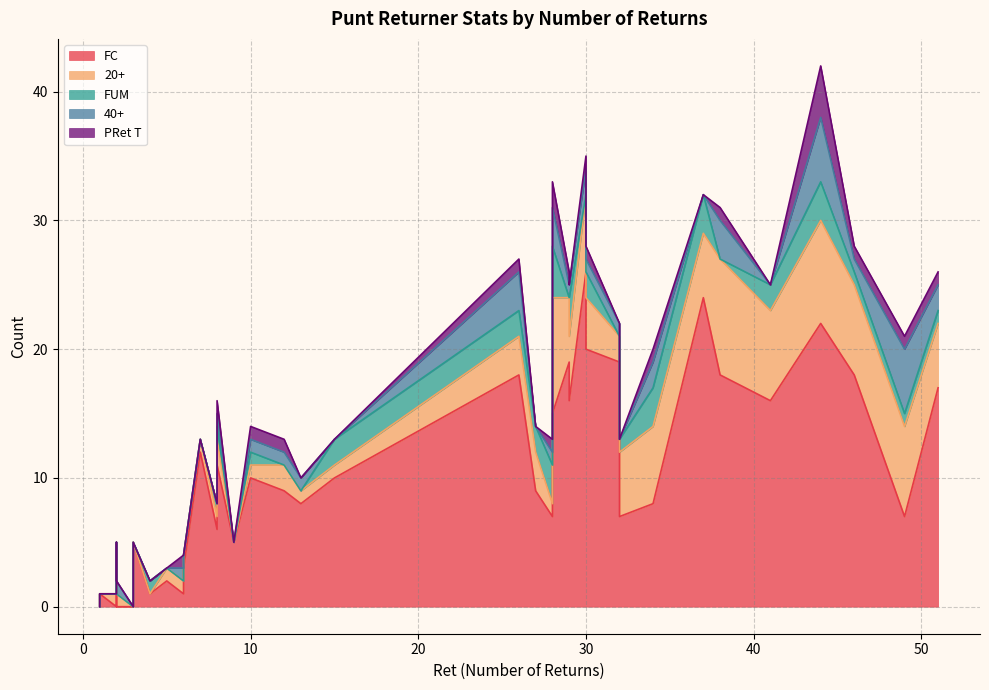

How many lines are shown in the chart?

5